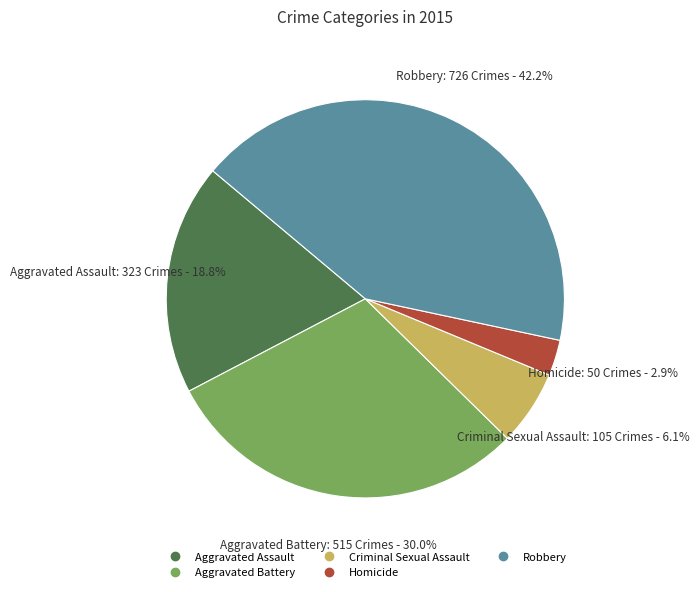

True or false: Homicide accounts for 3% of the total.

True